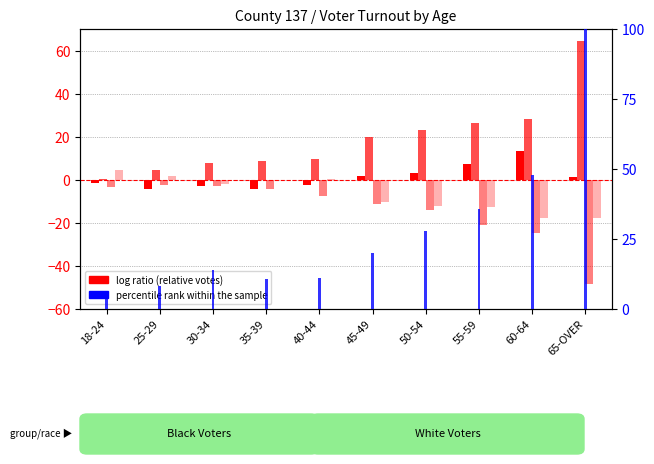

How many categories are shown in the chart?

10